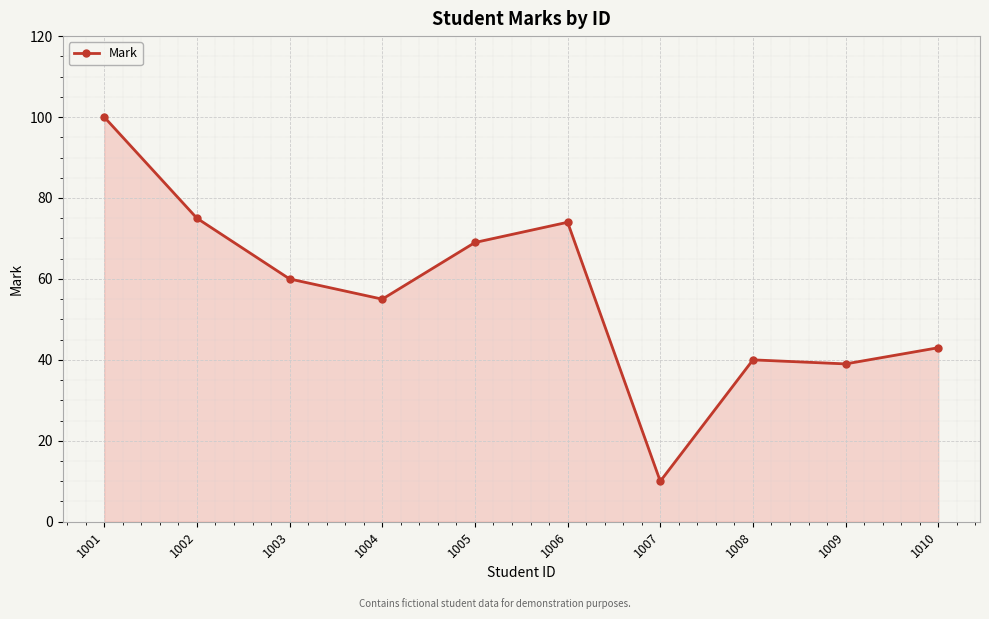

What is the difference between the values at 1006 and 1001?

26